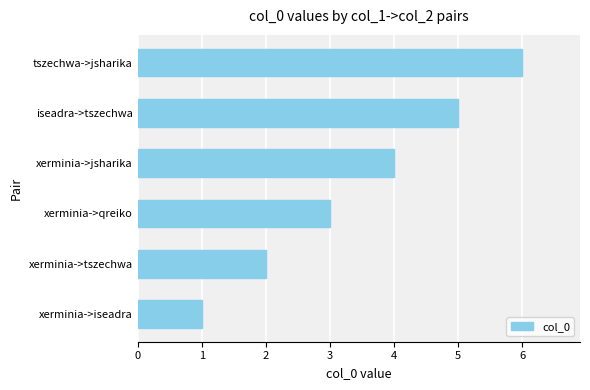

Does the chart contain any negative values?

No